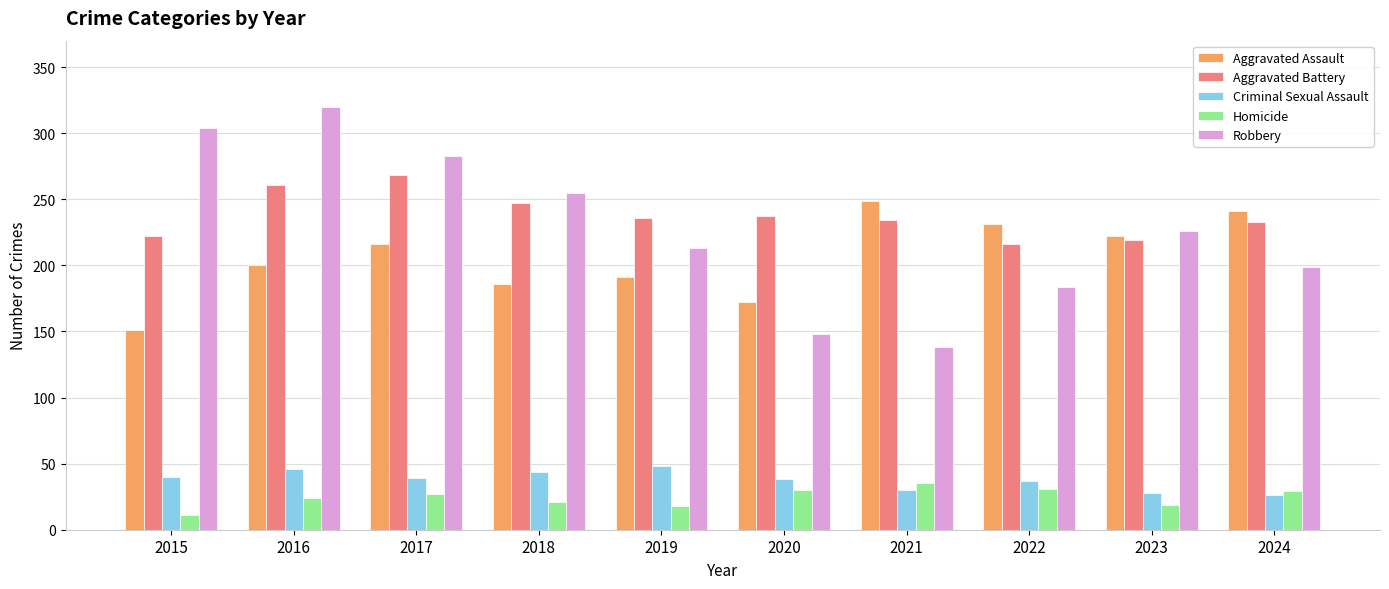

What is the sum of the Homicide values at 2018 and 2019?

39